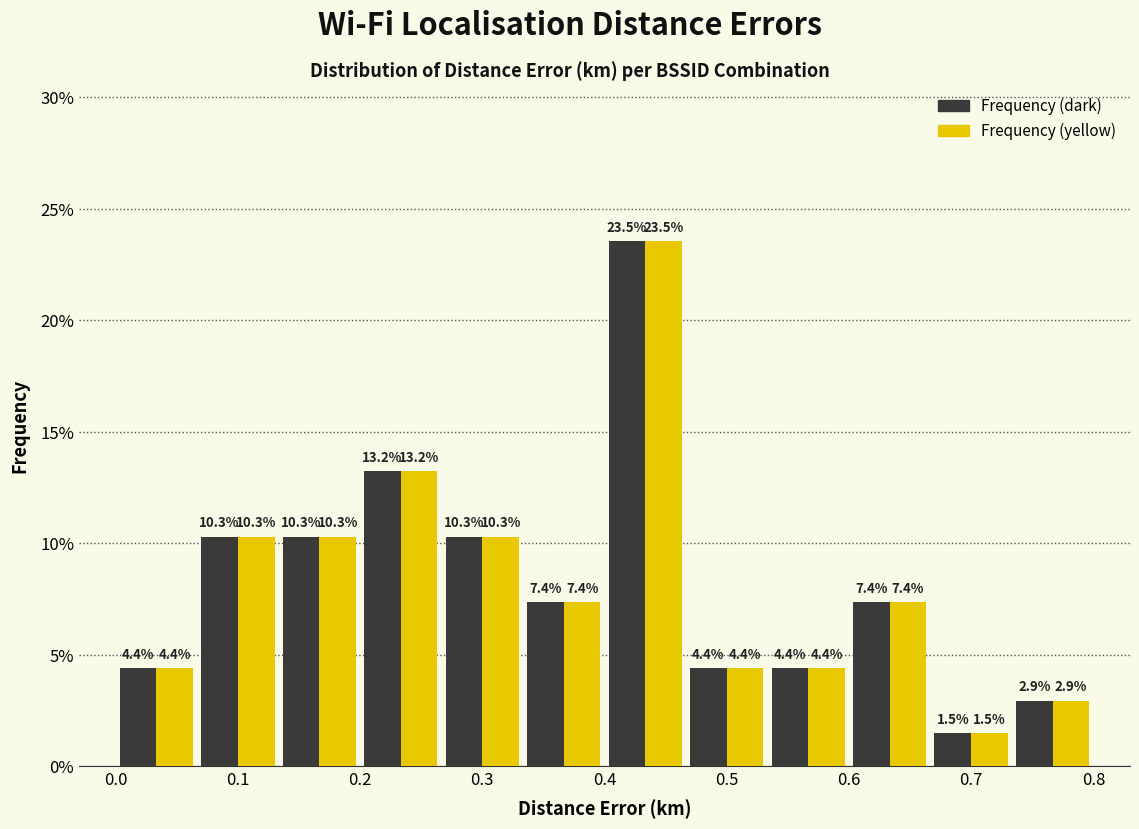

Reading left to right, transcribe this chart: for each range on the x-axis, give the height of each series' bar. The bar edges are not printed on the chart, so give them approximately, as read against the axis.

0.00 to 0.07: Frequency (dark)=4.4	Frequency (yellow)=4.4
0.07 to 0.13: Frequency (dark)=10.3	Frequency (yellow)=10.3
0.13 to 0.20: Frequency (dark)=10.3	Frequency (yellow)=10.3
0.20 to 0.27: Frequency (dark)=13.2	Frequency (yellow)=13.2
0.27 to 0.33: Frequency (dark)=10.3	Frequency (yellow)=10.3
0.33 to 0.40: Frequency (dark)=7.4	Frequency (yellow)=7.4
0.40 to 0.47: Frequency (dark)=23.5	Frequency (yellow)=23.5
0.47 to 0.53: Frequency (dark)=4.4	Frequency (yellow)=4.4
0.53 to 0.60: Frequency (dark)=4.4	Frequency (yellow)=4.4
0.60 to 0.67: Frequency (dark)=7.4	Frequency (yellow)=7.4
0.67 to 0.73: Frequency (dark)=1.5	Frequency (yellow)=1.5
0.73 to 0.80: Frequency (dark)=2.9	Frequency (yellow)=2.9